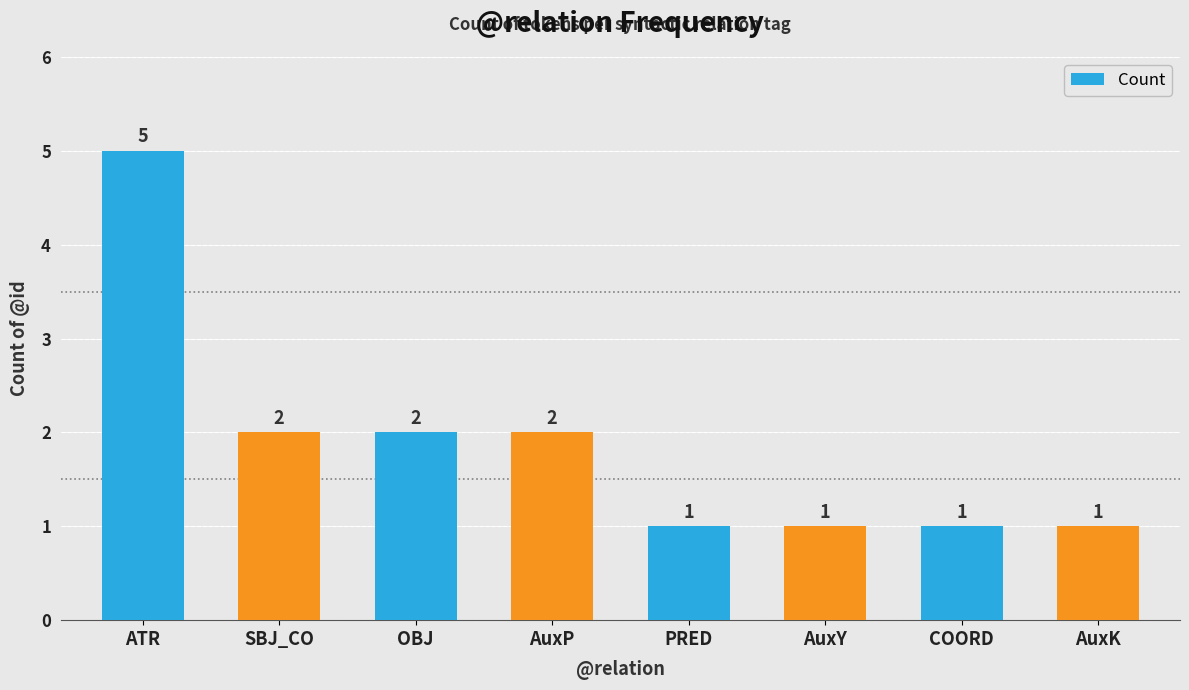

At which label does the data first exceed 2?

ATR